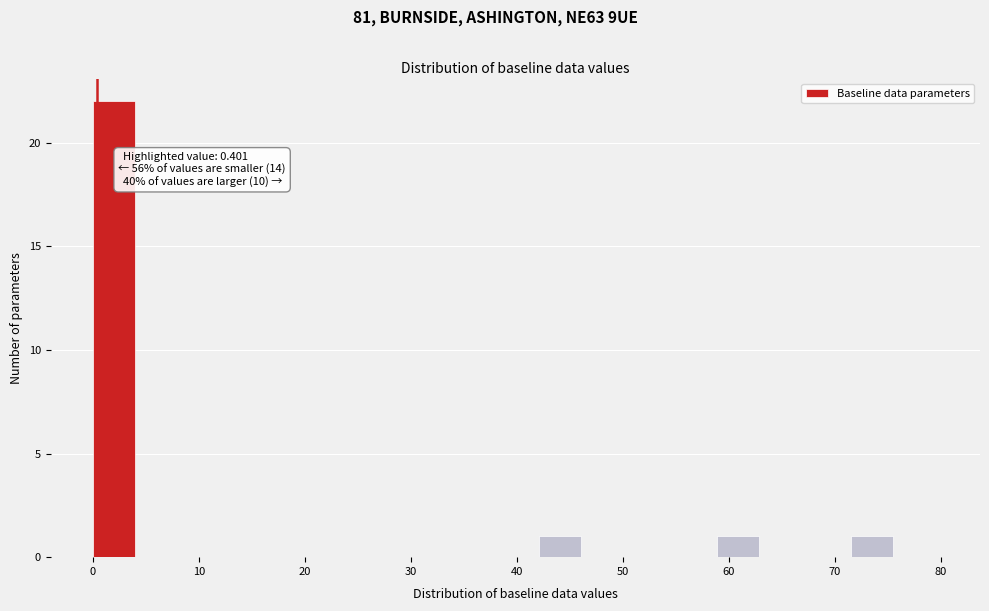

Over which range of the x-axis is the bar tallest?

0 to 4